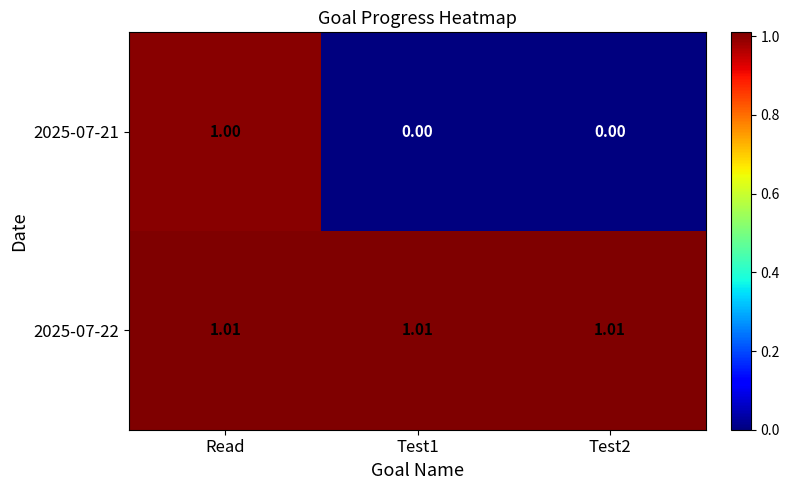

What is the total value across all series at Test1?

1.0